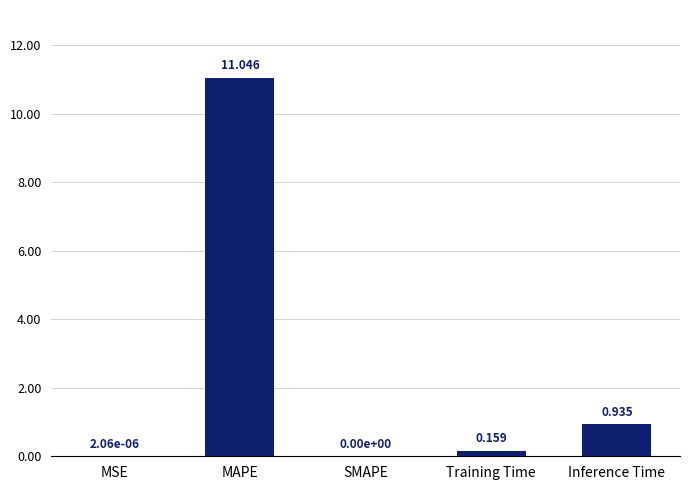

Which has a higher value, Inference Time or SMAPE?

Inference Time